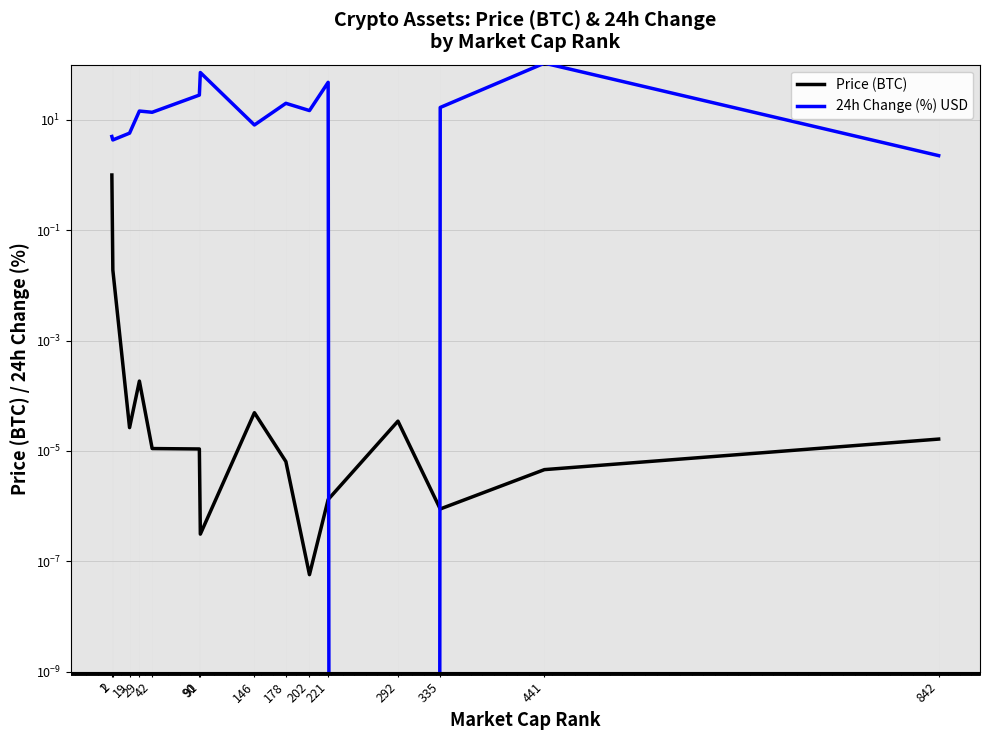

What is the total value across all series at 91?

71.9